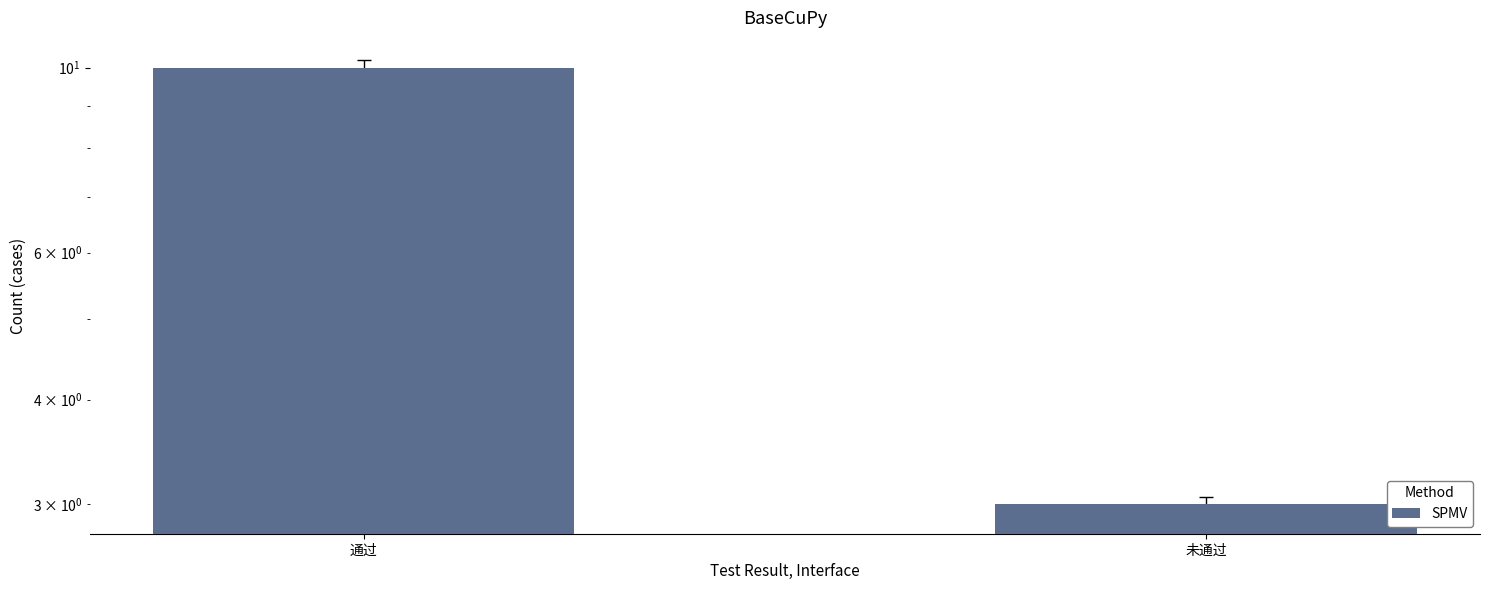

Reading left to right, transcribe all the data shown in this chart.

通过=10	未通过=3